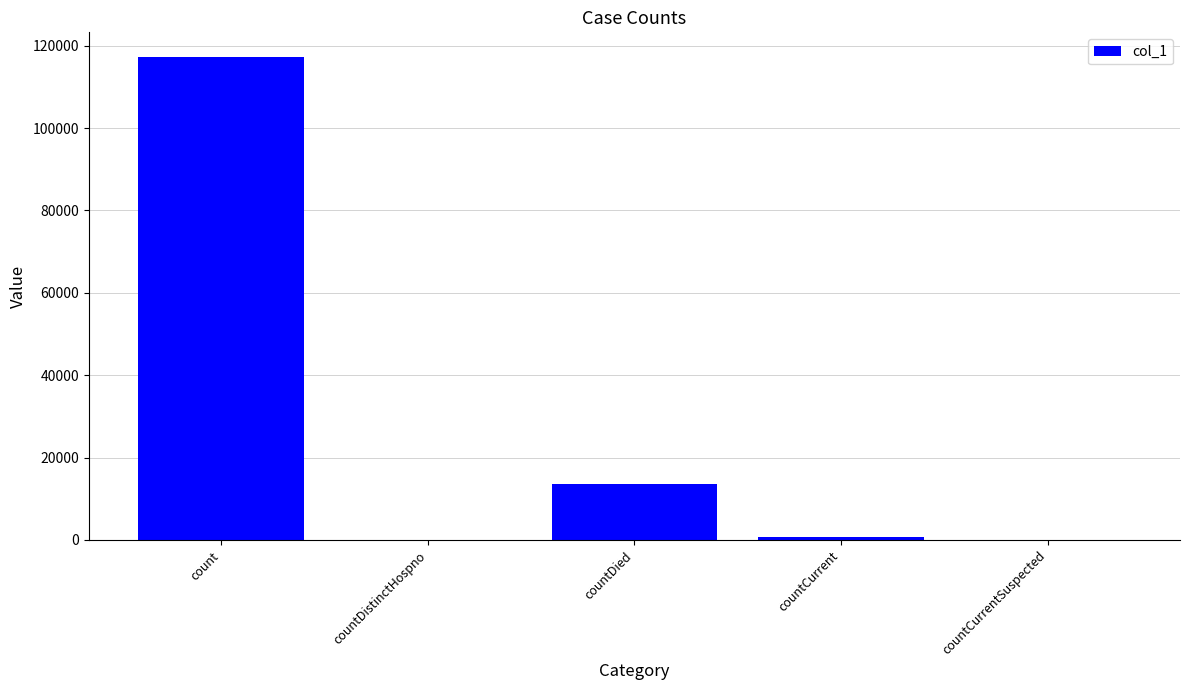

How many series are shown in this chart?

1